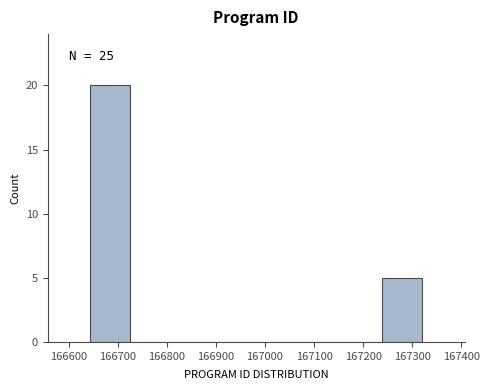

Over which range of the x-axis is the bar tallest?

166642 to 166727